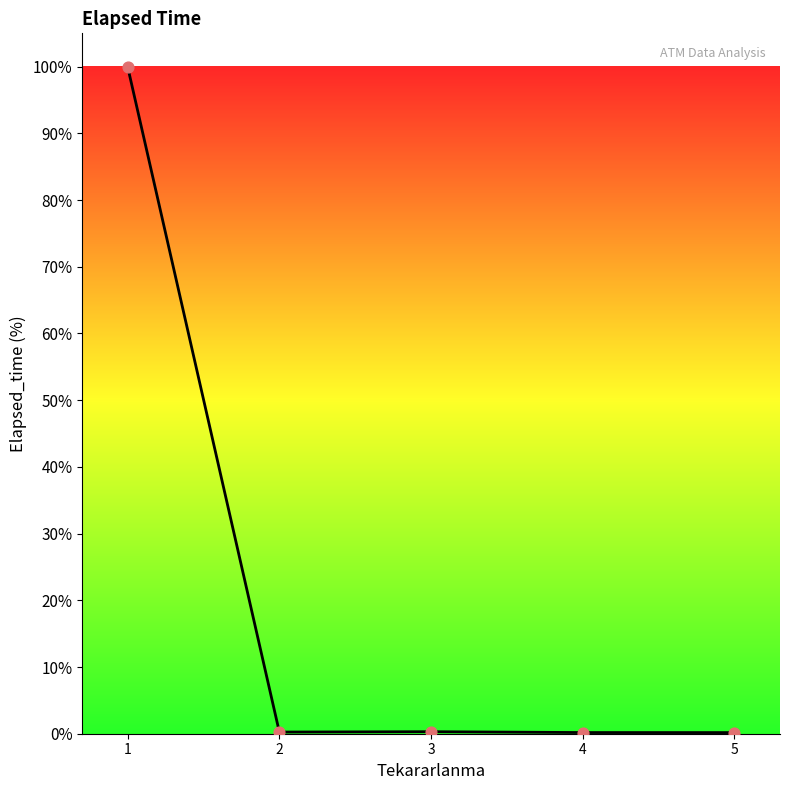

What is the change in value from 1 to 4?

-99.8